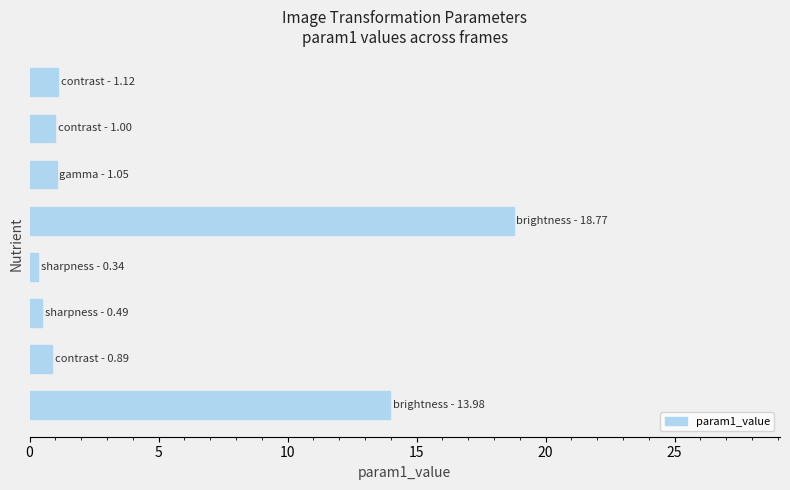

What is the difference between the second highest and minimum values?

13.6